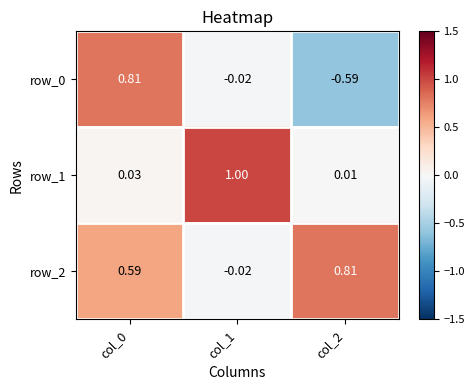

How many series are shown in this chart?

3